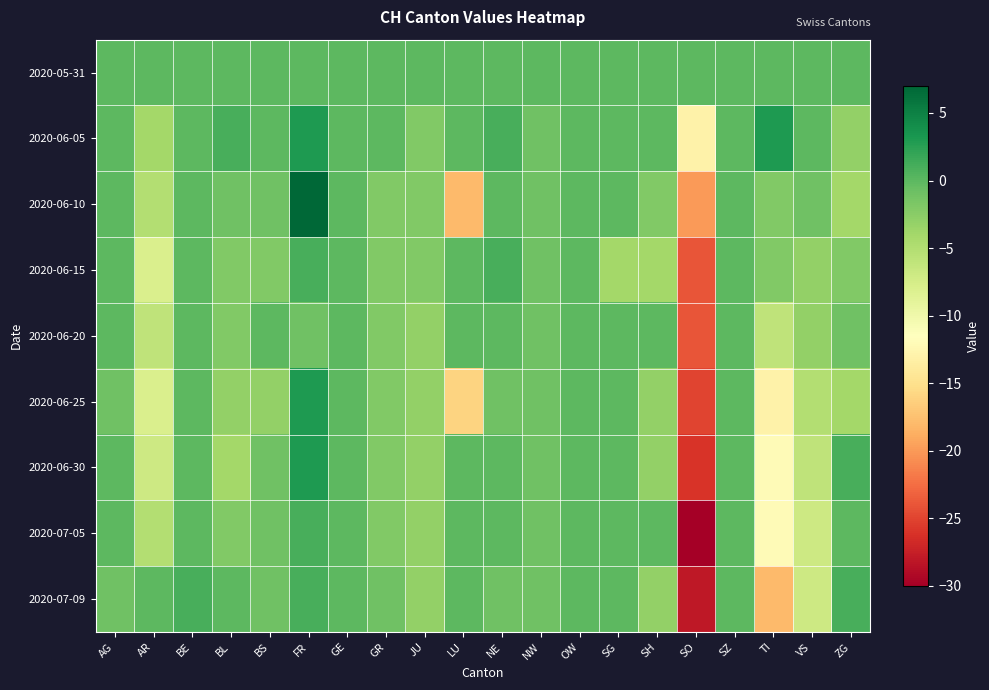

Reading left to right, list all the values displayed in this chart.

2020-05-31: AG=0	AR=0	BE=0	BL=0	BS=0	FR=0	GE=0	GR=0	JU=0	LU=0	NE=0	NW=0	OW=0	SG=0	SH=0	SO=0	SZ=0	TI=0	VS=0	ZG=0
2020-06-05: AG=0	AR=-4	BE=0	BL=1	BS=0	FR=3	GE=0	GR=0	JU=-2	LU=0	NE=1	NW=-1	OW=0	SG=0	SH=0	SO=-13	SZ=0	TI=3	VS=0	ZG=-3
2020-06-10: AG=0	AR=-5	BE=0	BL=-1	BS=-1	FR=7	GE=0	GR=-2	JU=-2	LU=-18	NE=0	NW=-1	OW=0	SG=0	SH=-2	SO=-20	SZ=0	TI=-2	VS=-1	ZG=-4
2020-06-15: AG=0	AR=-8	BE=0	BL=-2	BS=-2	FR=1	GE=0	GR=-2	JU=-2	LU=0	NE=1	NW=-1	OW=0	SG=-4	SH=-4	SO=-24	SZ=0	TI=-2	VS=-3	ZG=-2
2020-06-20: AG=0	AR=-6	BE=0	BL=-2	BS=0	FR=-1	GE=0	GR=-2	JU=-3	LU=0	NE=0	NW=-1	OW=0	SG=0	SH=0	SO=-24	SZ=0	TI=-6	VS=-3	ZG=-1
2020-06-25: AG=-1	AR=-8	BE=0	BL=-3	BS=-3	FR=3	GE=0	GR=-2	JU=-3	LU=-16	NE=-1	NW=-1	OW=0	SG=0	SH=-3	SO=-25	SZ=0	TI=-13	VS=-5	ZG=-4
2020-06-30: AG=0	AR=-7	BE=0	BL=-4	BS=-1	FR=3	GE=0	GR=-2	JU=-3	LU=0	NE=0	NW=-1	OW=0	SG=0	SH=-3	SO=-26	SZ=0	TI=-12	VS=-6	ZG=1
2020-07-05: AG=0	AR=-5	BE=0	BL=-2	BS=-1	FR=1	GE=0	GR=-2	JU=-3	LU=0	NE=0	NW=-1	OW=0	SG=0	SH=0	SO=-30	SZ=0	TI=-12	VS=-7	ZG=0
2020-07-09: AG=-1	AR=0	BE=1	BL=0	BS=-1	FR=1	GE=0	GR=-1	JU=-3	LU=0	NE=-1	NW=-1	OW=0	SG=0	SH=-3	SO=-28	SZ=0	TI=-18	VS=-7	ZG=1